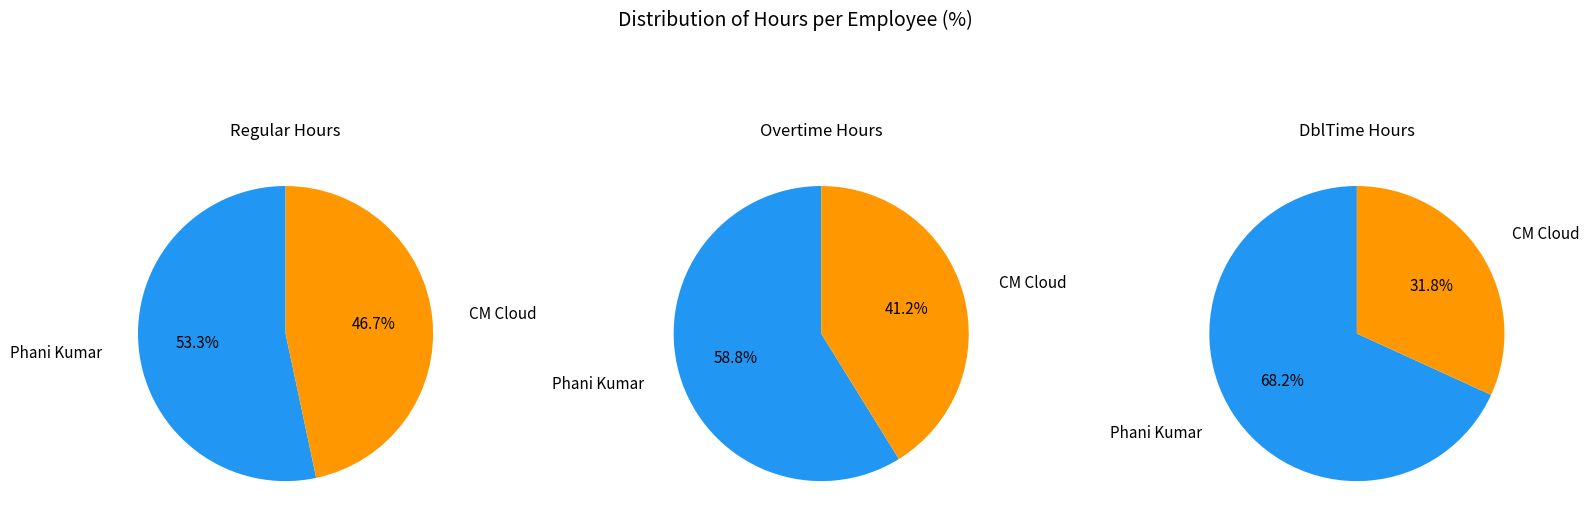

Do CM Cloud and Phani Kumar together represent more than half of the pie?

Yes